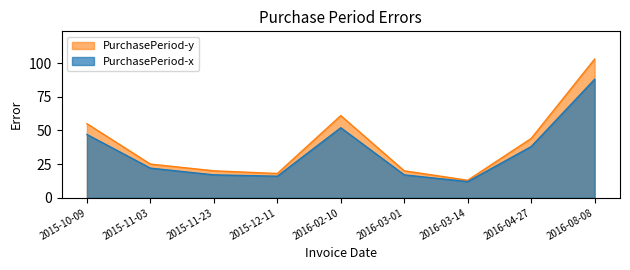

Which has a higher value, 2015-11-03 or 2016-03-14?

2015-11-03